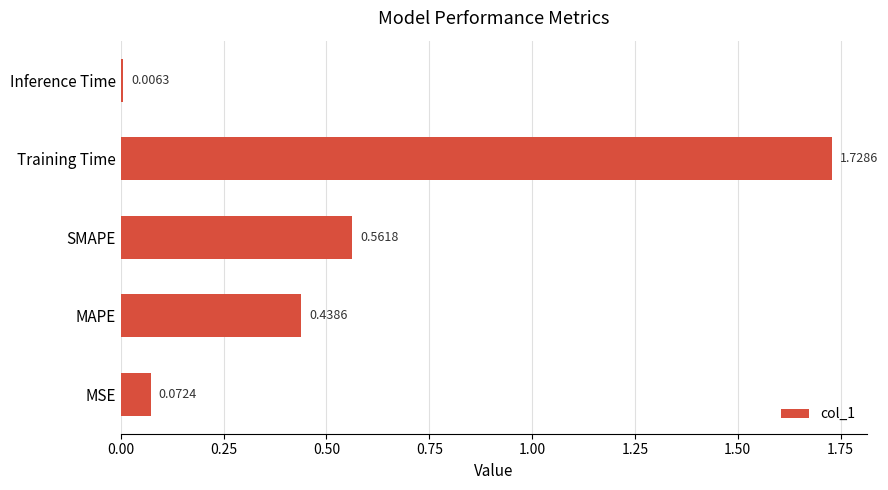

What is the sum of the values at Training Time and SMAPE?

2.3